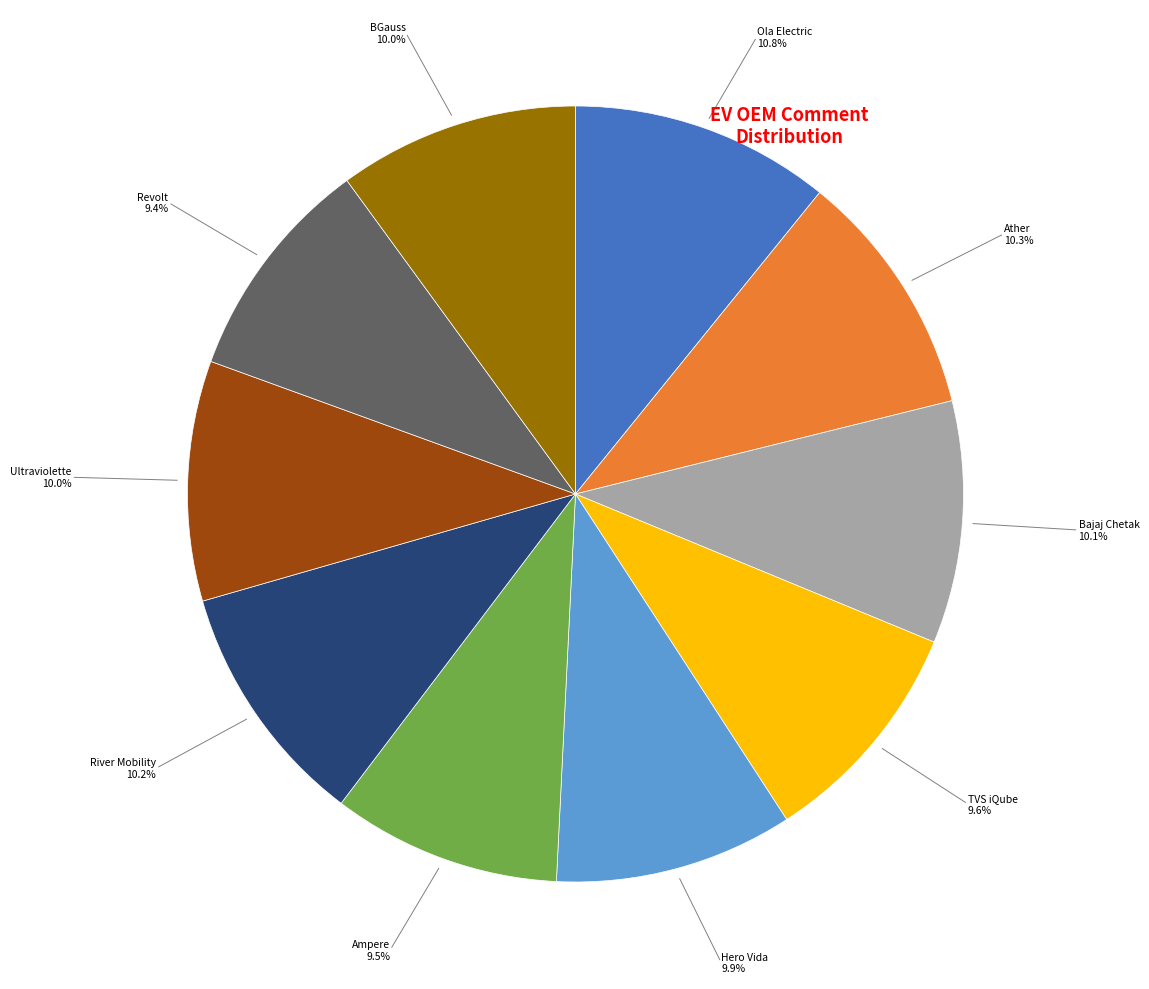

Is there any slice that represents more than half of the pie?

No